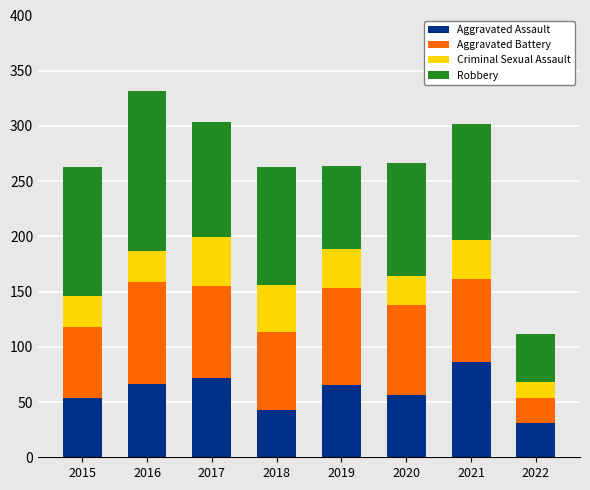

At which label does Aggravated Assault reach its minimum?

2022